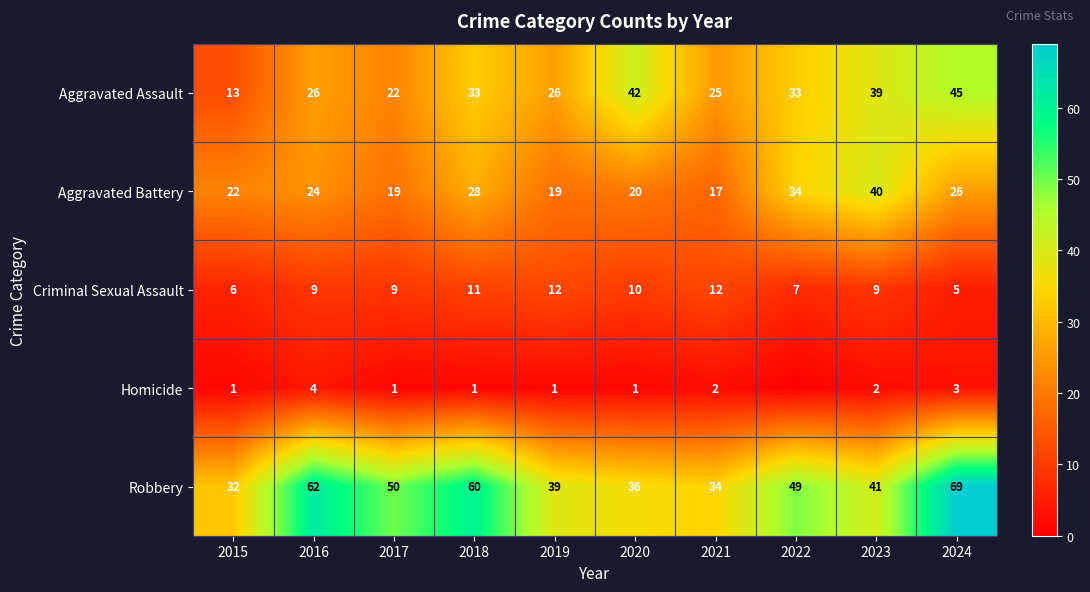

Which label corresponds to the largest value in the chart?

2024